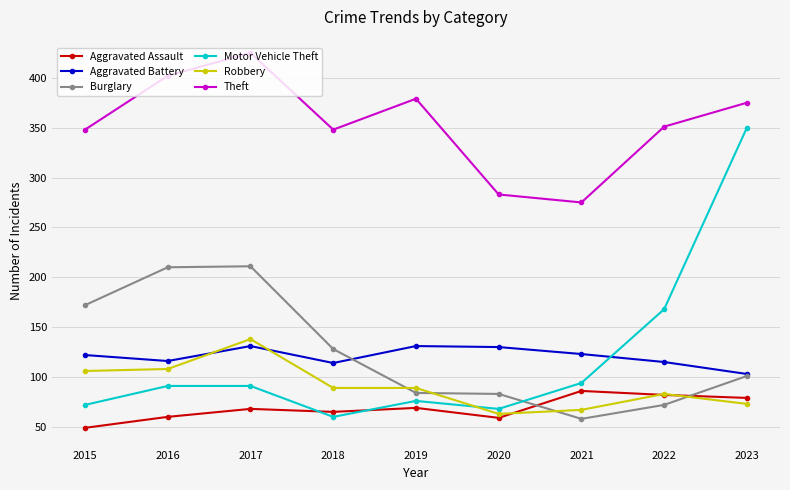

What are all the series names shown in the legend?

Aggravated Assault, Aggravated Battery, Burglary, Motor Vehicle Theft, Robbery, Theft